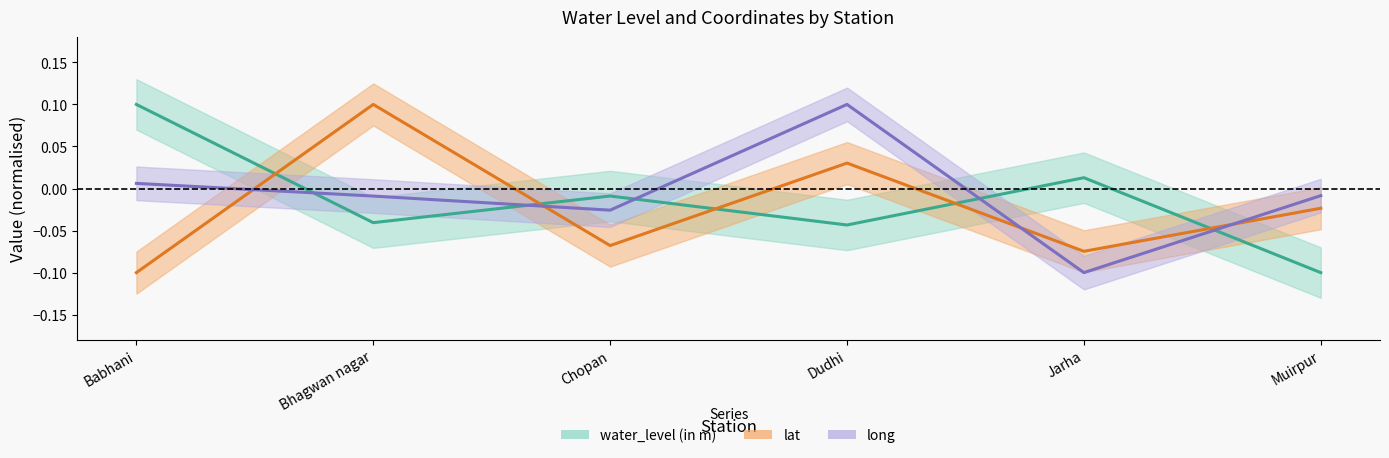

The water_level (in m) series shows 0.0 at Jarha. True or false?

False